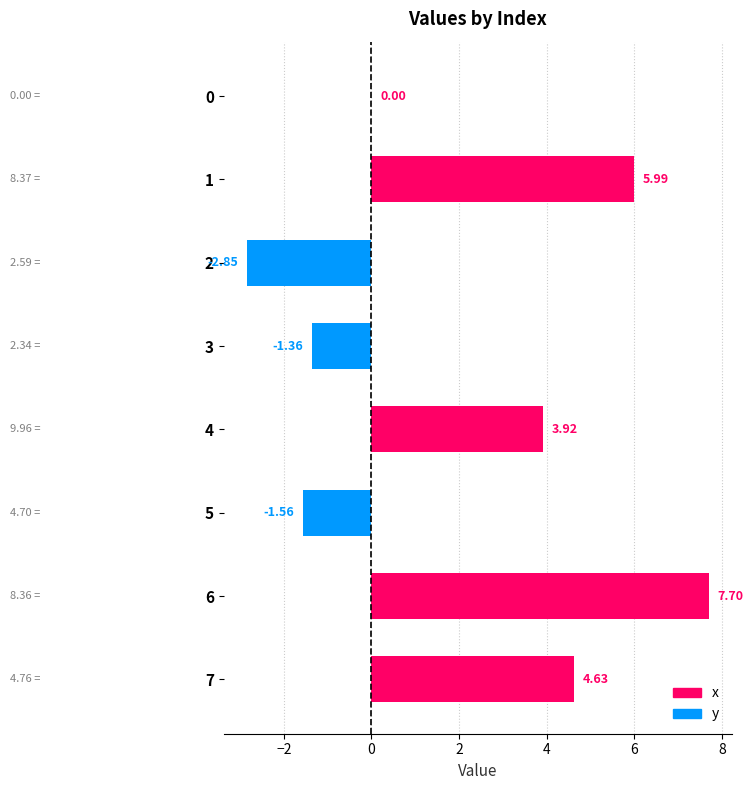

What is the change in value from 0 to 4?

+3.9